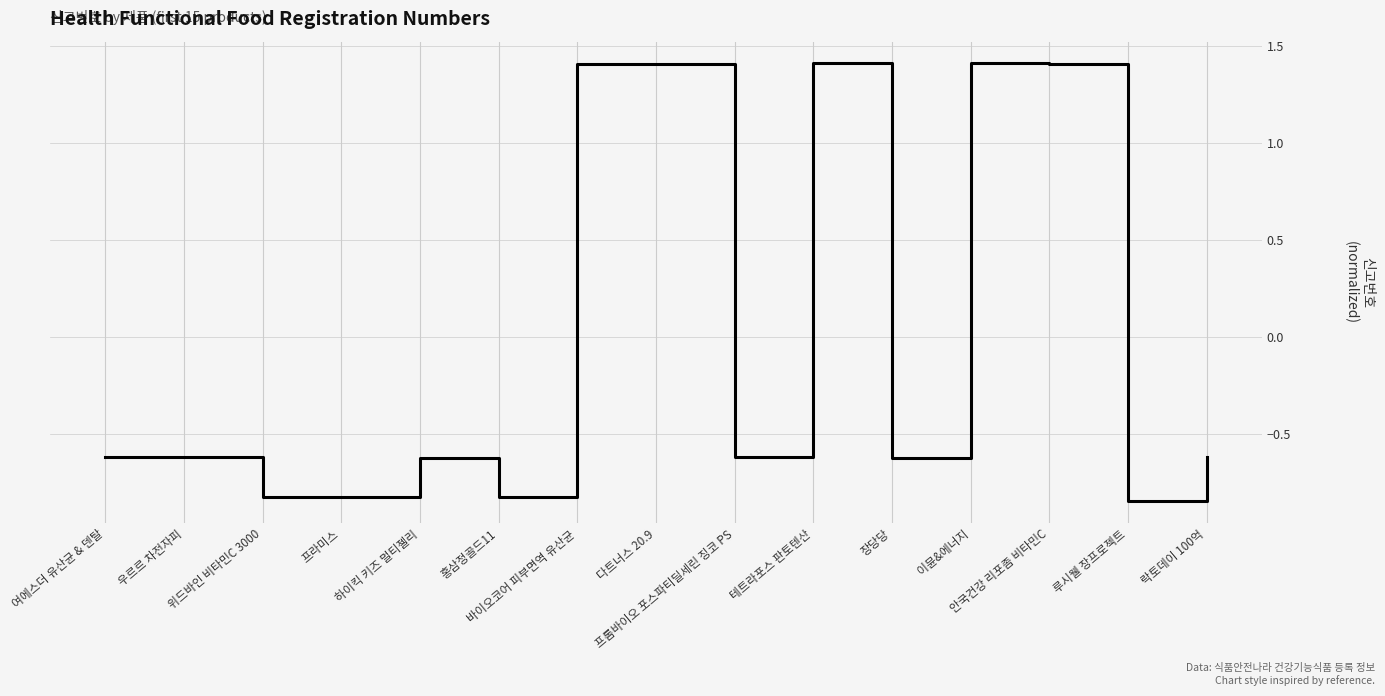

Read the value at 락토데이 100억.

-0.6